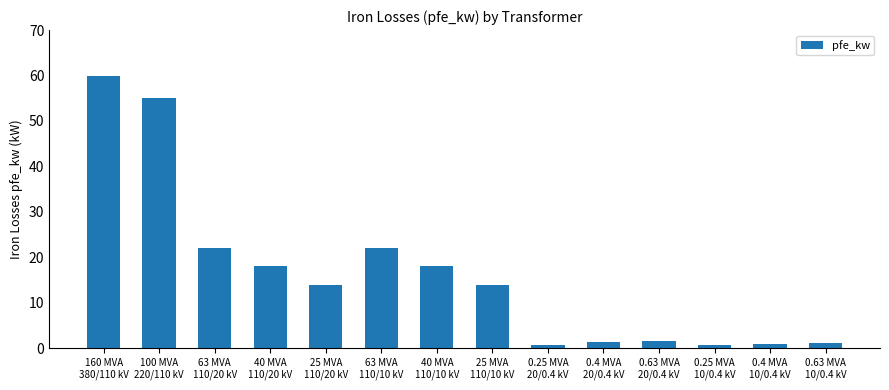

Is it true that the value at 0.63 MVA
20/0.4 kV is 1.6?

True